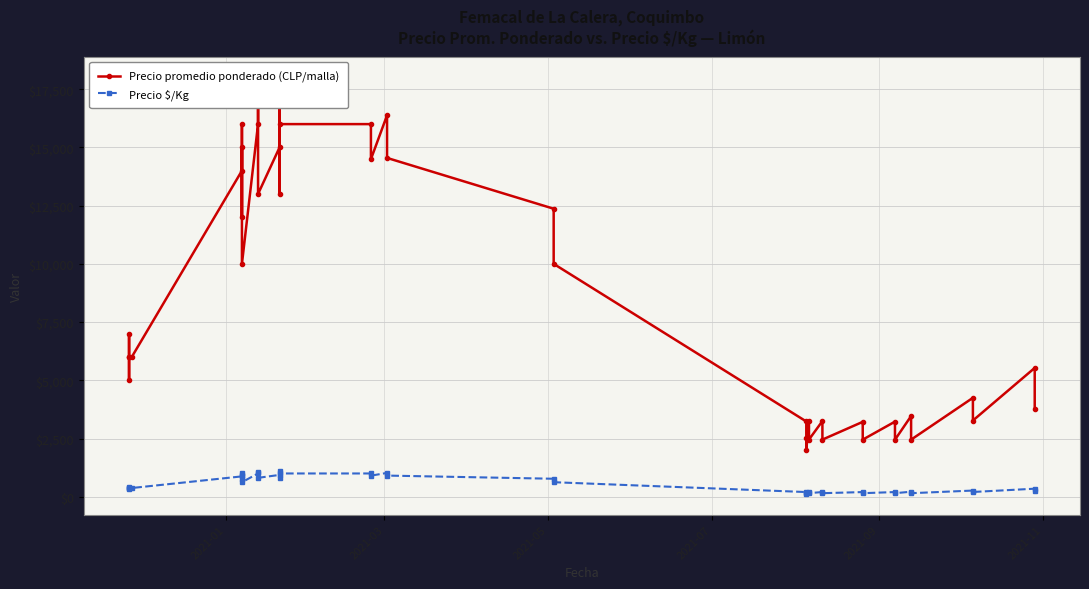

How many data points in Precio promedio ponderado (CLP/malla) are less than 6000?

18